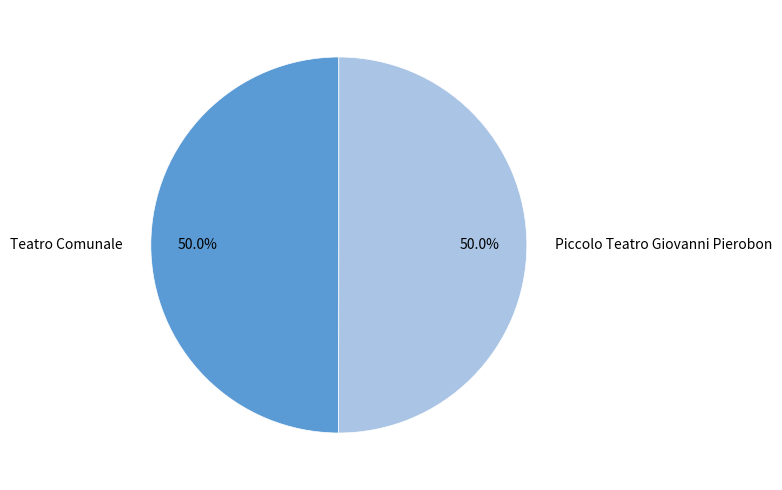

Approximately how many times larger is the value at Piccolo Teatro Giovanni Pierobon compared to Teatro Comunale?

1.0